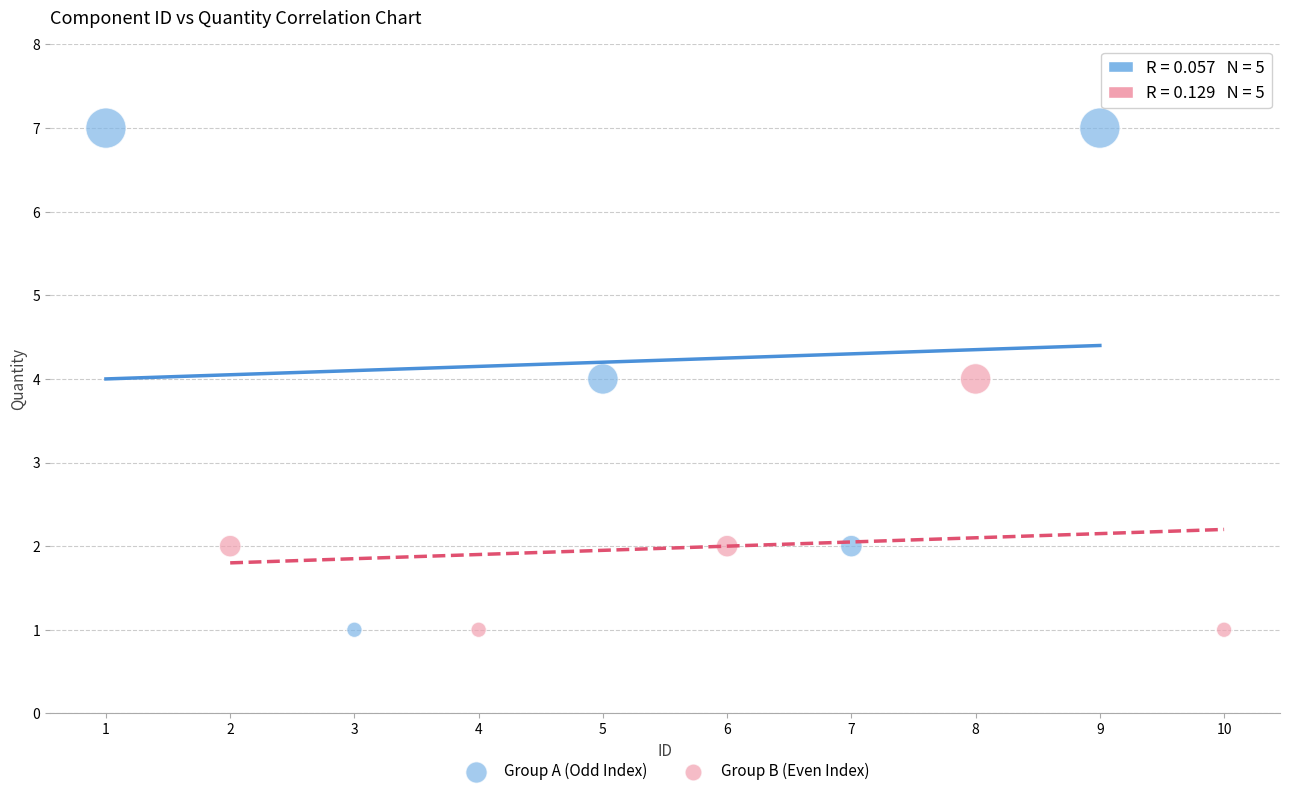

Which series contains the highest Y value?

Group A (Odd Index)